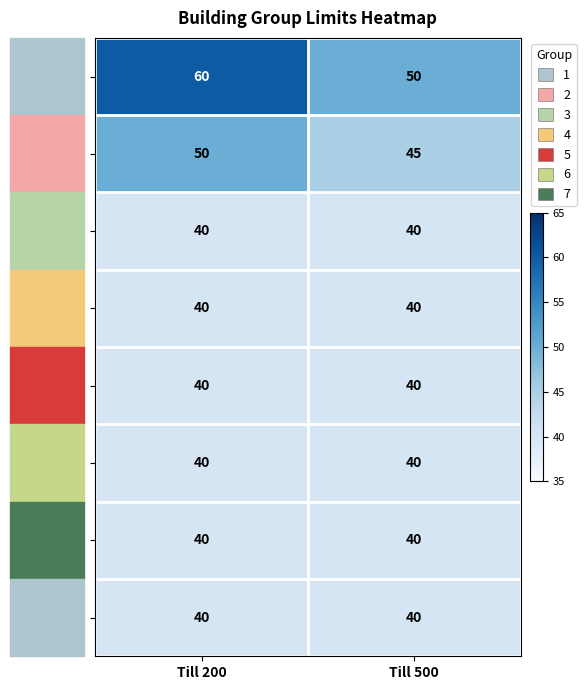

How many series are shown in this chart?

8